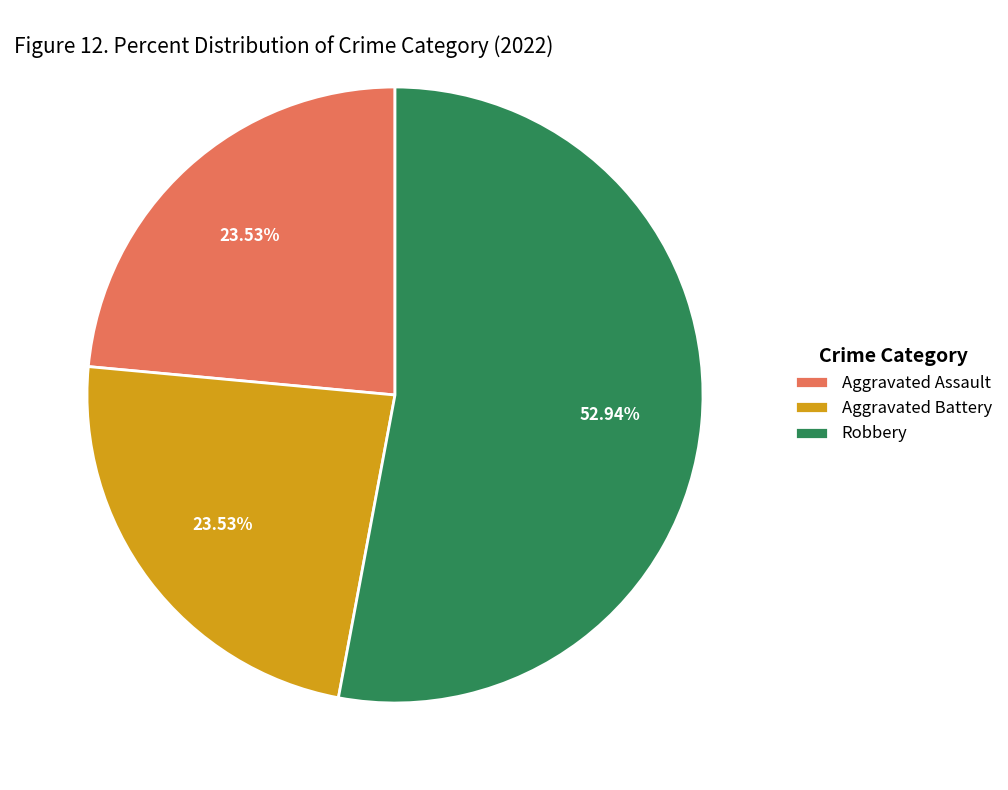

Is the sum of Aggravated Battery and Robbery greater than half?

Yes